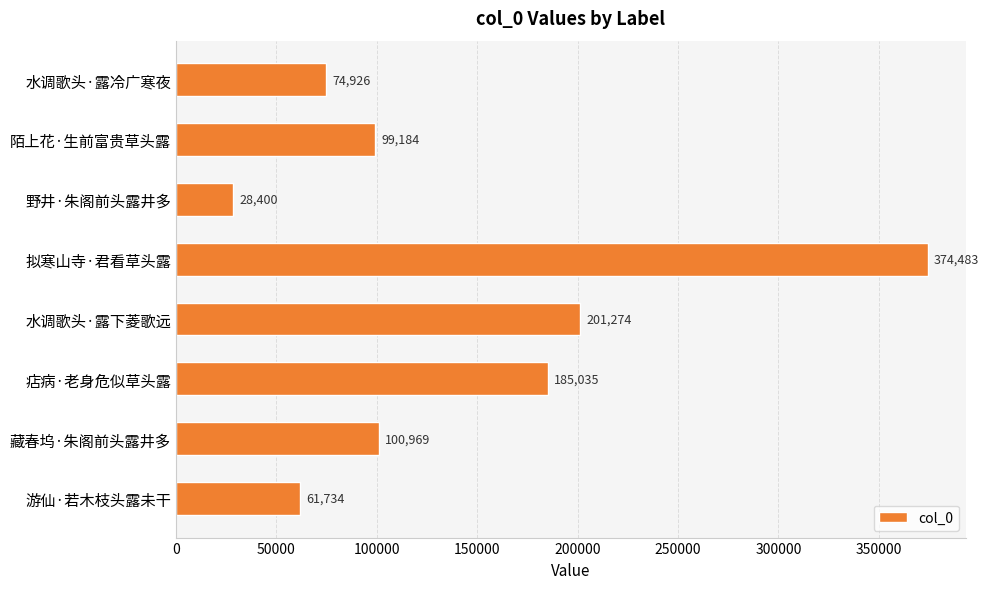

Rank the categories by value from highest to lowest.

拟寒山寺·君看草头露, 水调歌头·露下菱歌远, 痁病·老身危似草头露, 藏春坞·朱阁前头露井多, 陌上花·生前富贵草头露, 水调歌头·露冷广寒夜, 游仙·若木枝头露未干, 野井·朱阁前头露井多